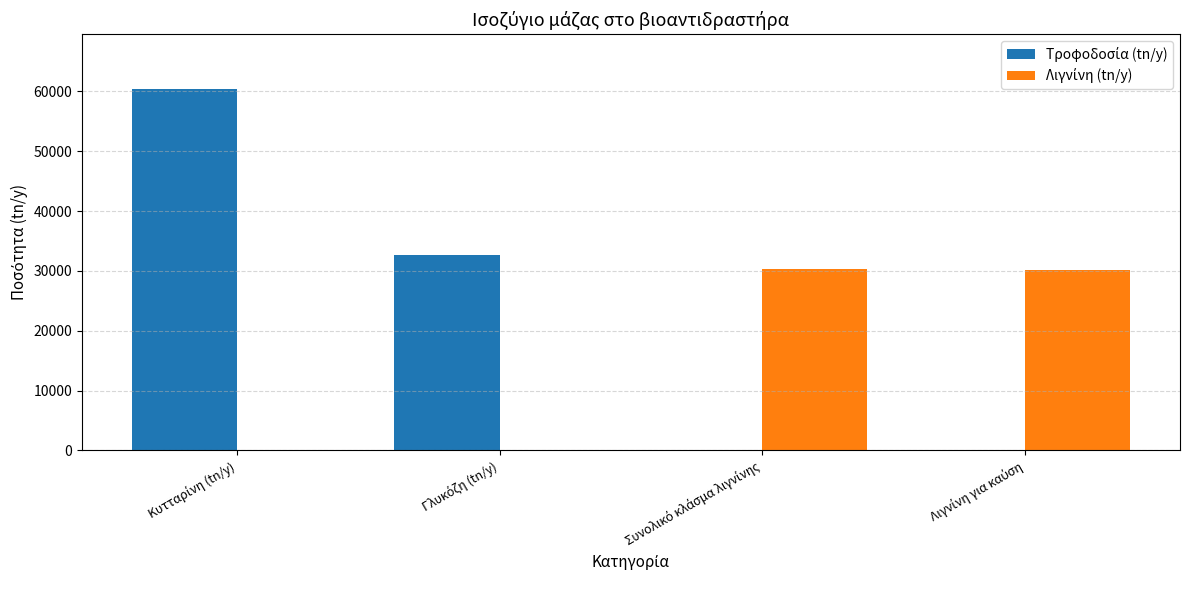

What is the maximum value shown in the chart?

60485.7